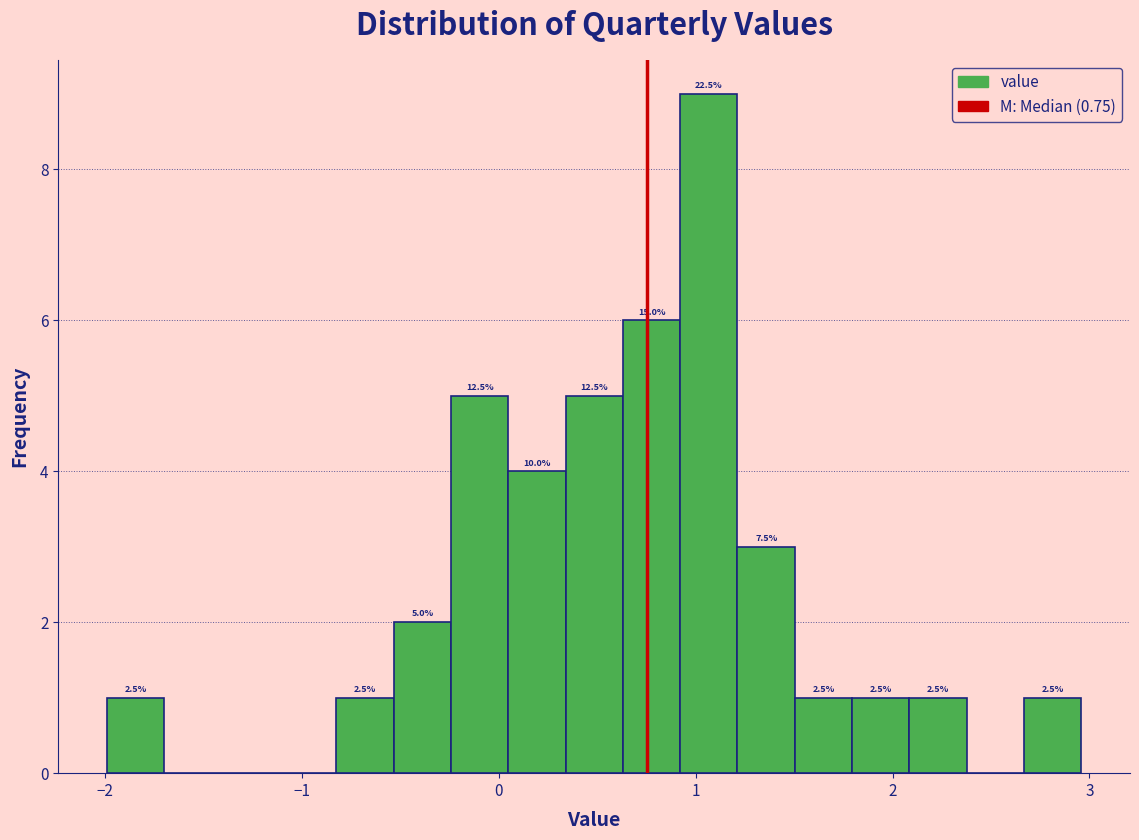

Around what value on the x-axis is the tallest bar? Give the approximate position of its centre, as read against the axis.

1.1